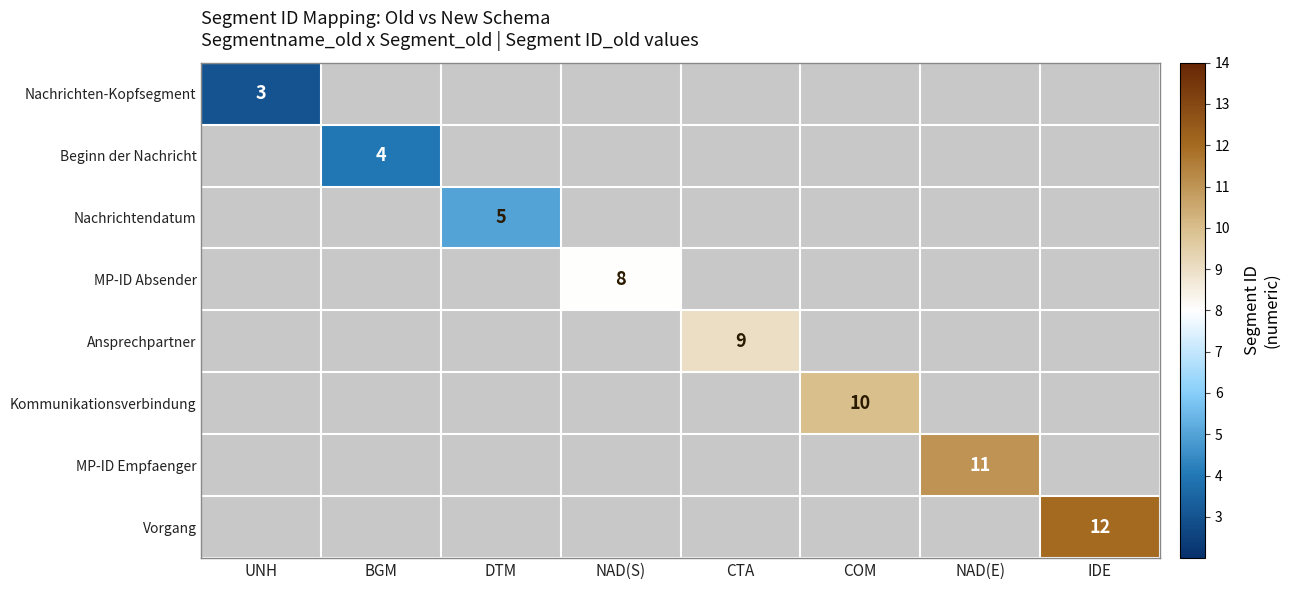

True or false: MP-ID Absender has a value of 4 at NAD(S).

False